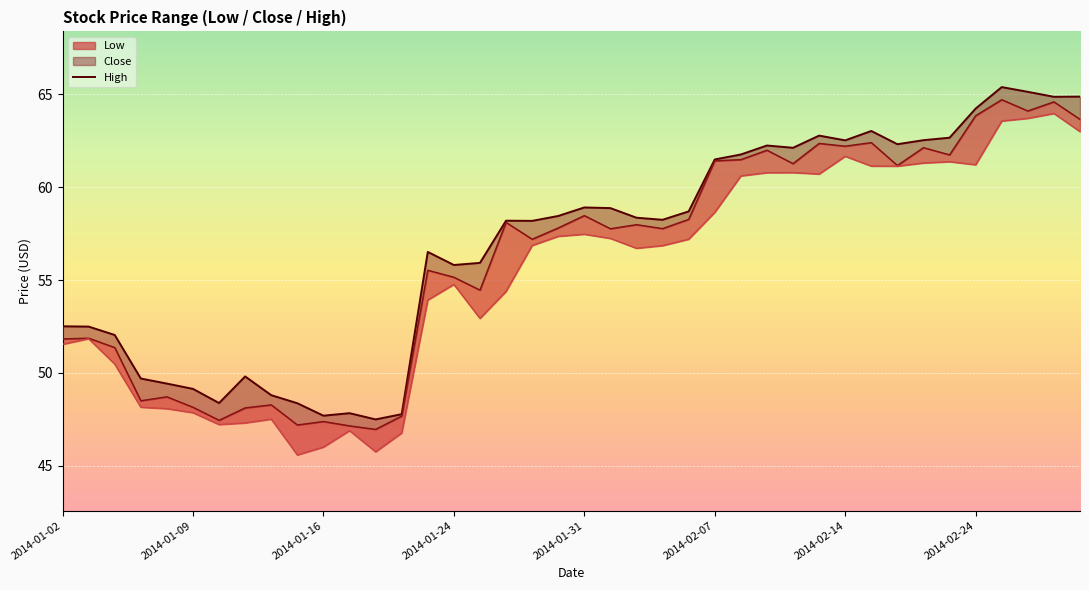

How many points are lower than both their immediate neighbors (excluding endpoints)?

10